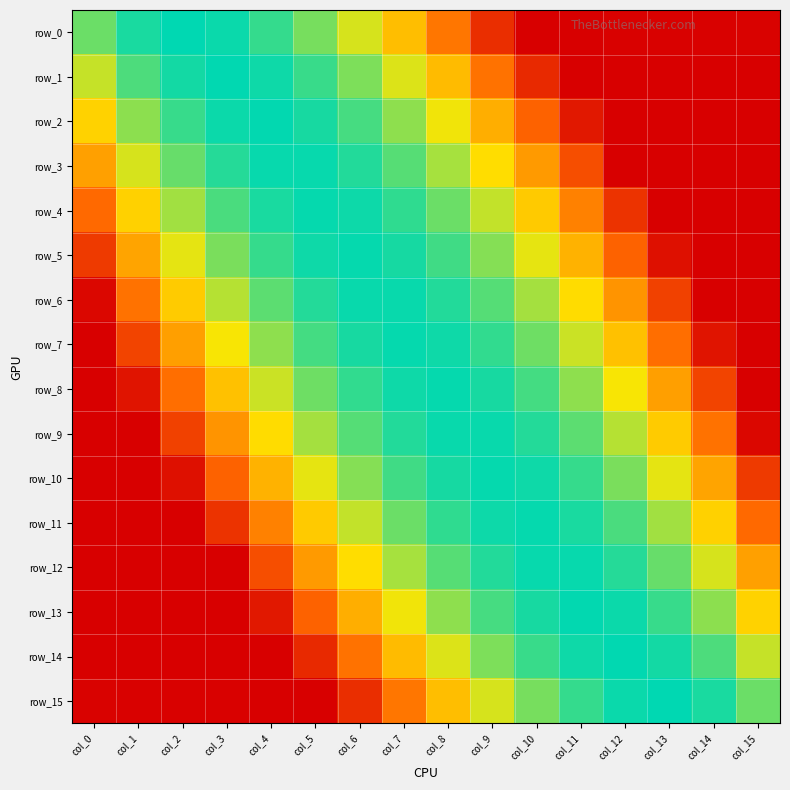

How many data points in row_11 are less than -2?

10